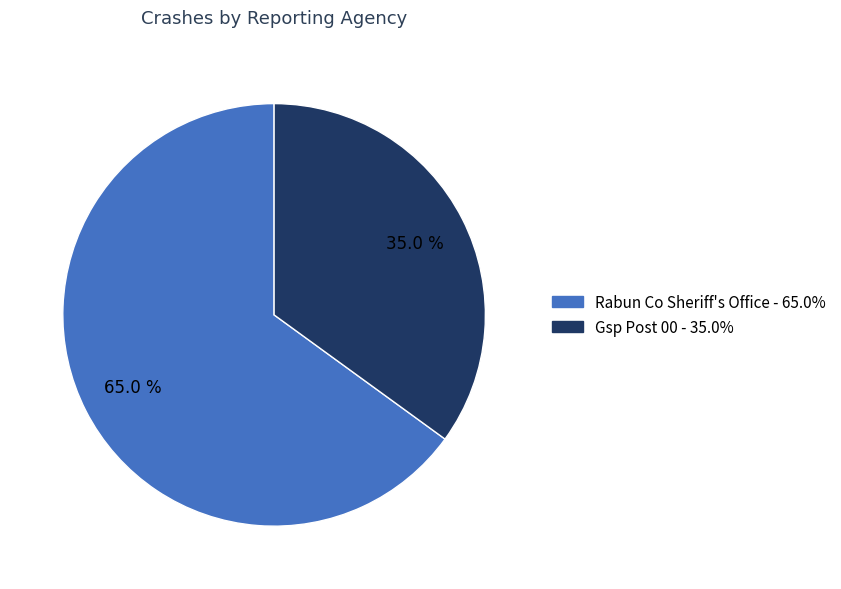

Approximately how many times larger is the value at Rabun Co Sheriff's Office compared to Gsp Post 00?

1.9